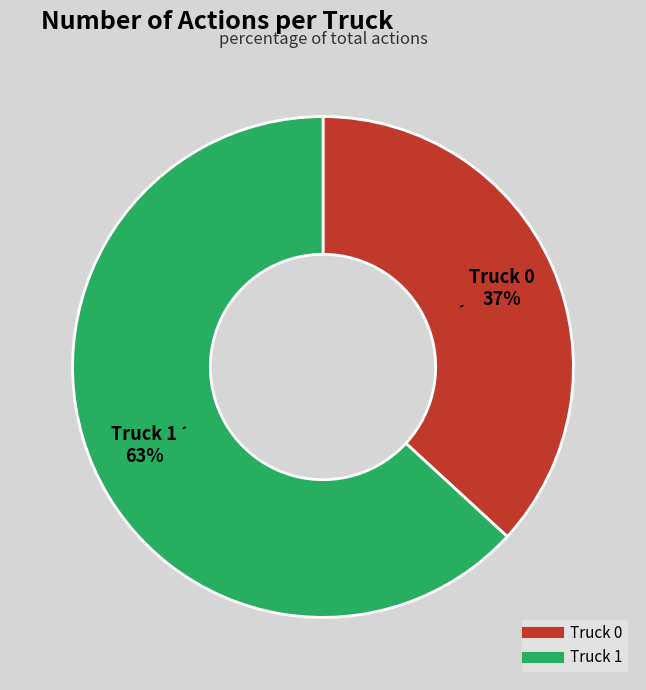

The Truck 0 slice represents 31% of the pie. True or false?

False